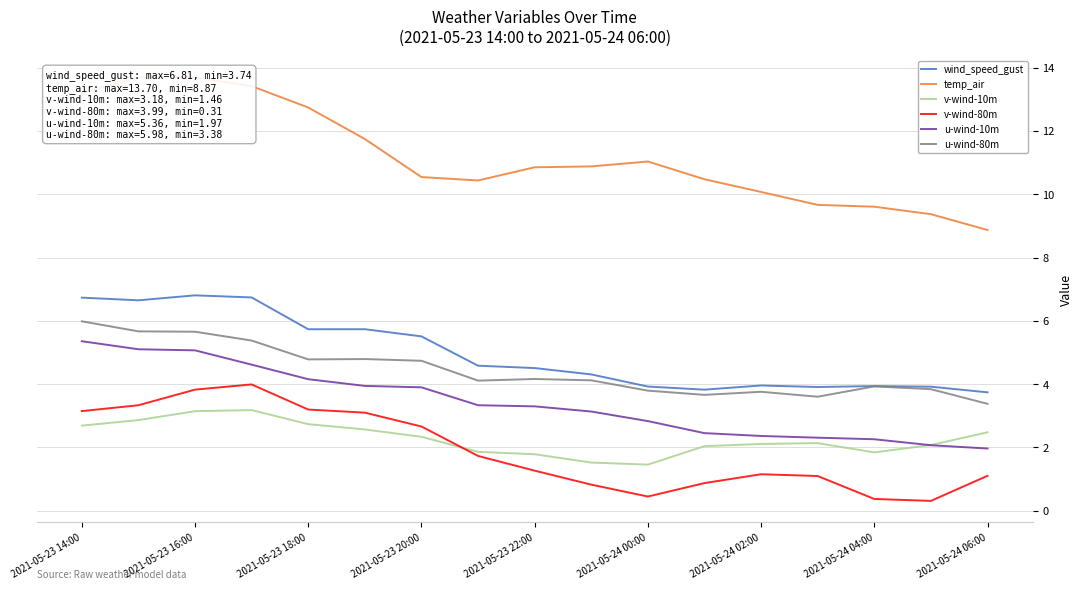

Which category has the highest value in the u-wind-10m series?

2021-05-23 14:00